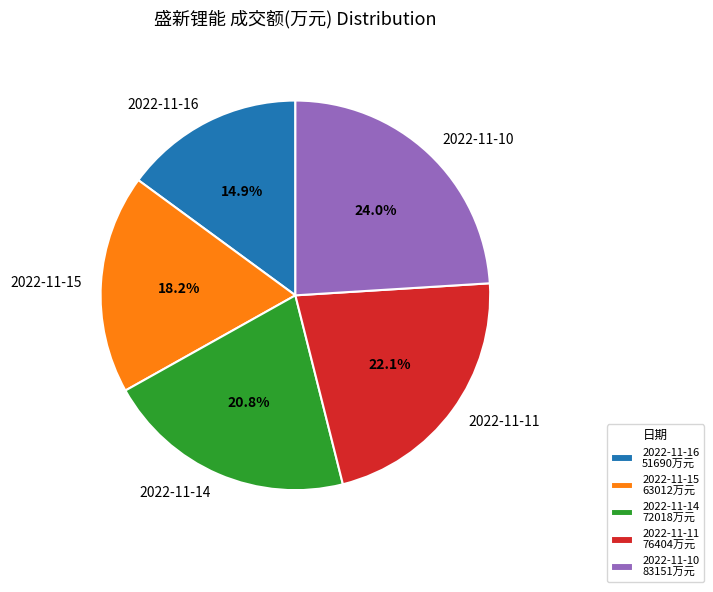

To the nearest percent, what is the difference between the largest and smallest slice percentages?

9%